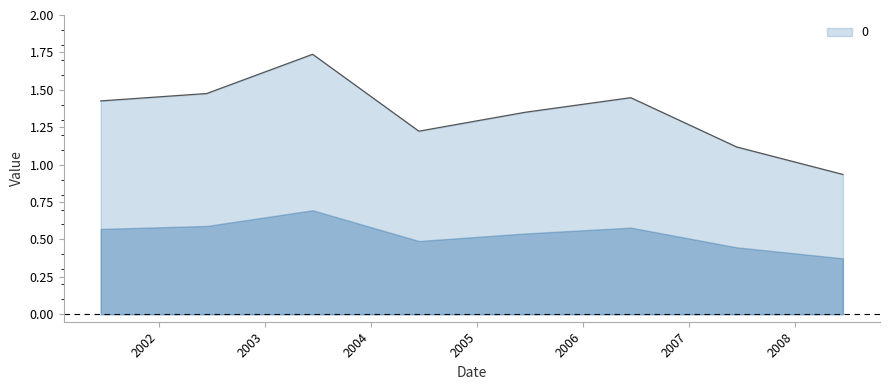

What is the difference between the second highest and second lowest values?

0.4